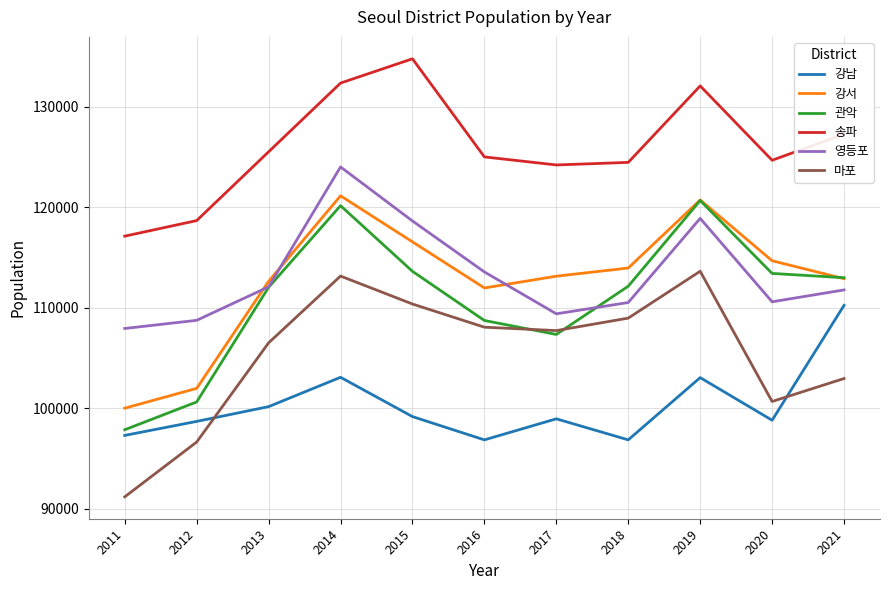

True or false: 강남 has more than 1 points higher than both neighbors.

True